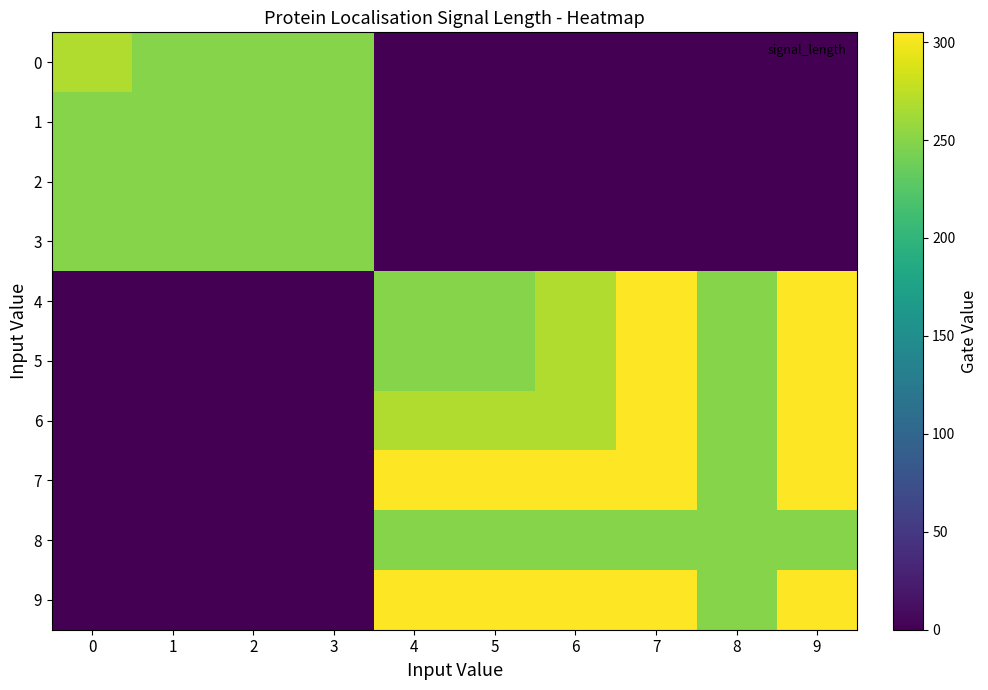

Which label corresponds to the largest value in the chart?

7